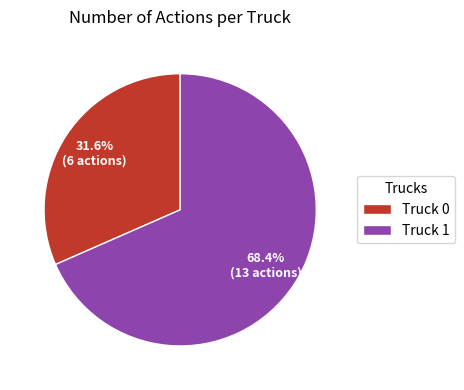

Does Truck 0 represent more than half of the total?

No